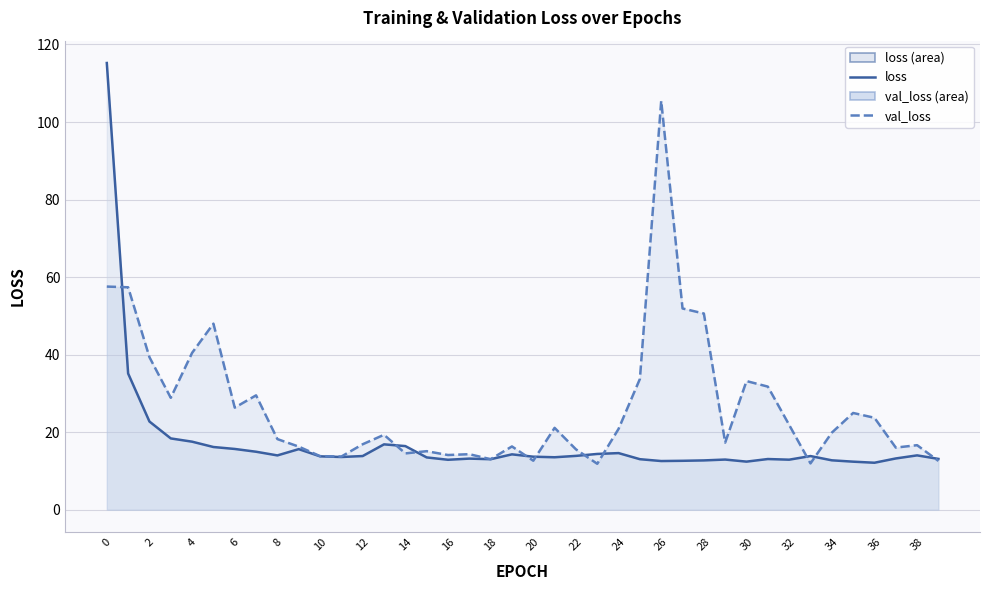

Is it true that loss equals 13.2 at 37?

True